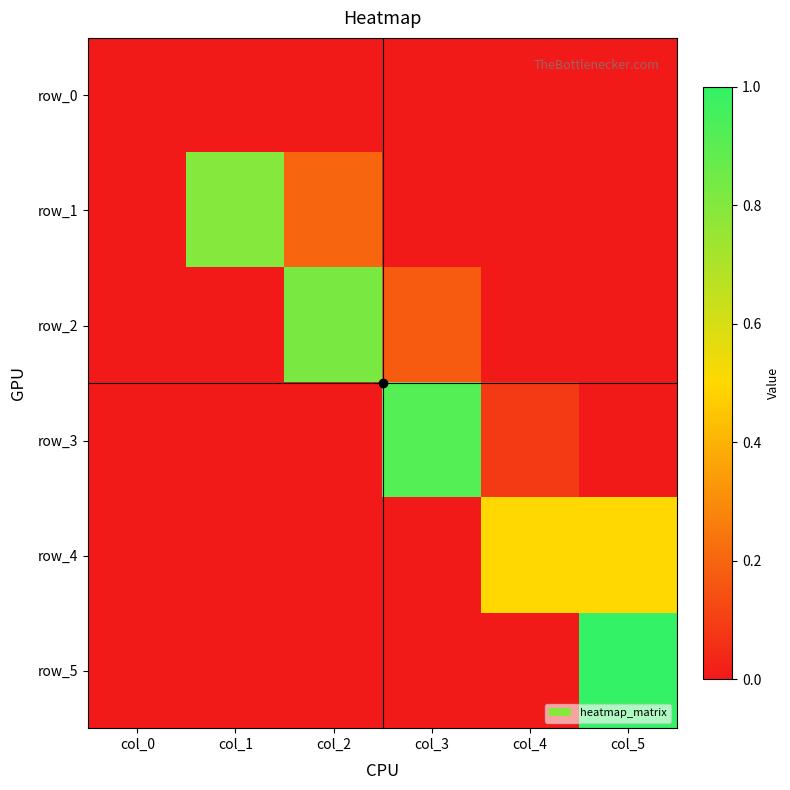

Which label corresponds to the smallest value in the chart?

col_0